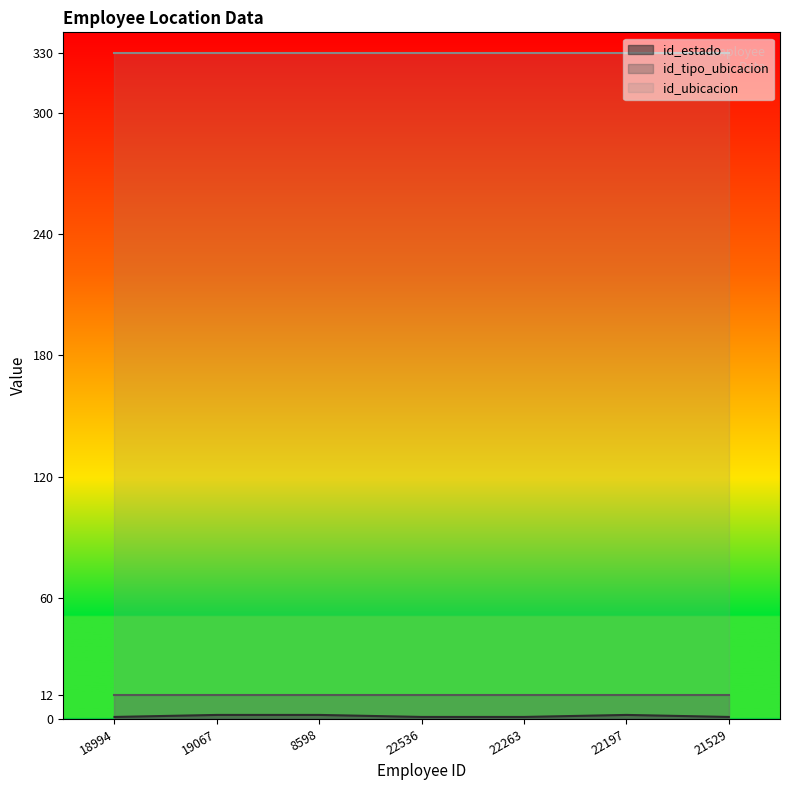

True or false: id_tipo_ubicacion has a value of 4 at 22263.

False